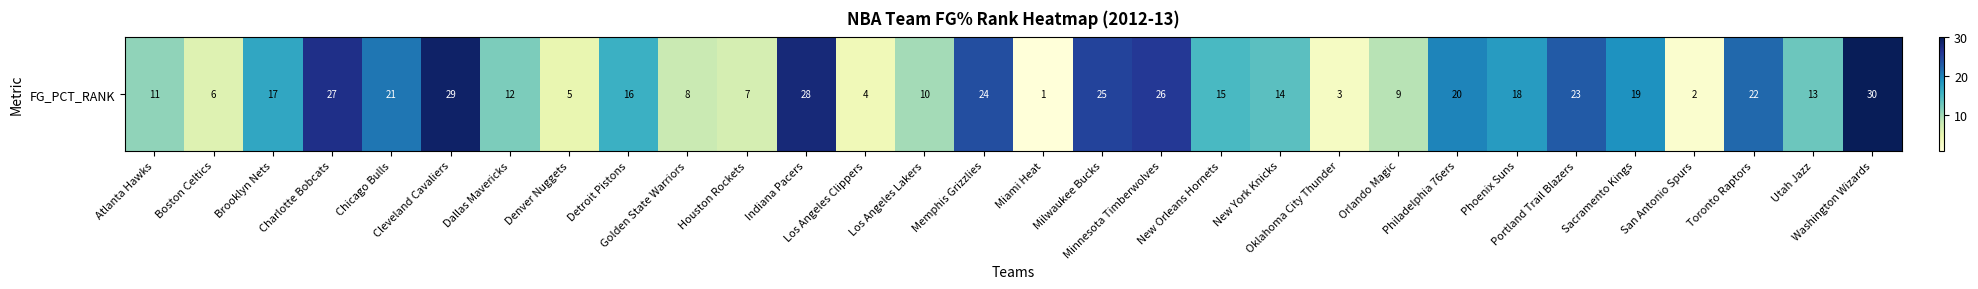

Reading left to right, list all the values displayed in this chart.

11	6	17	27	21	29	12	5	16	8	7	28	4	10	24	1	25	26	15	14	3	9	20	18	23	19	2	22	13	30